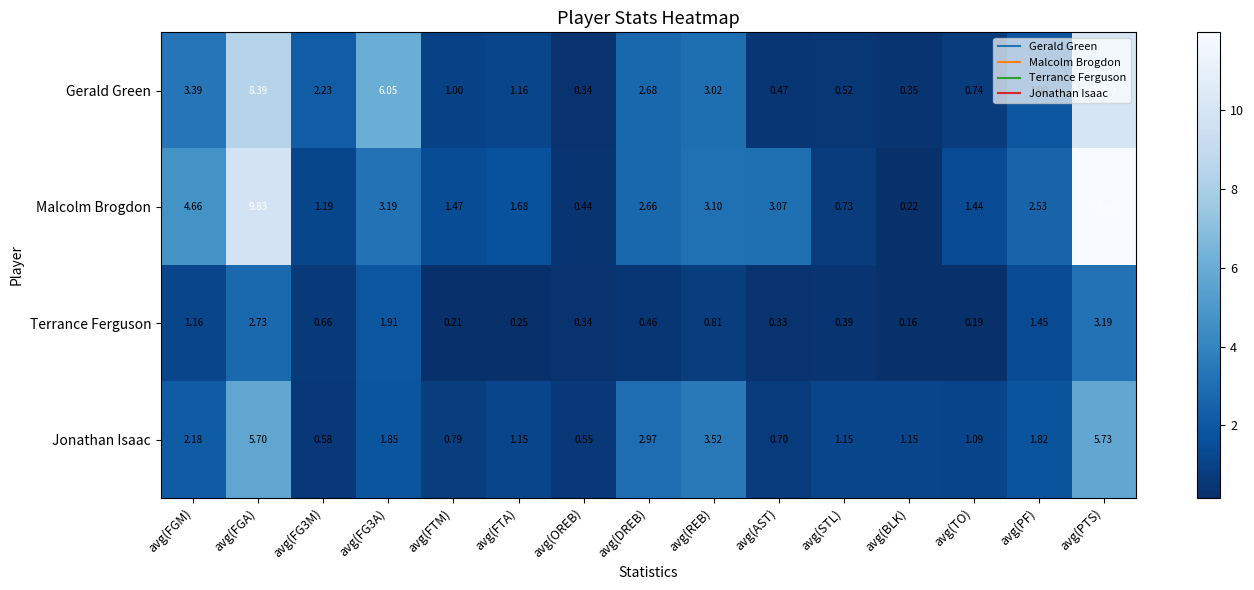

At which category is the sum across all series the highest?

avg(PTS)